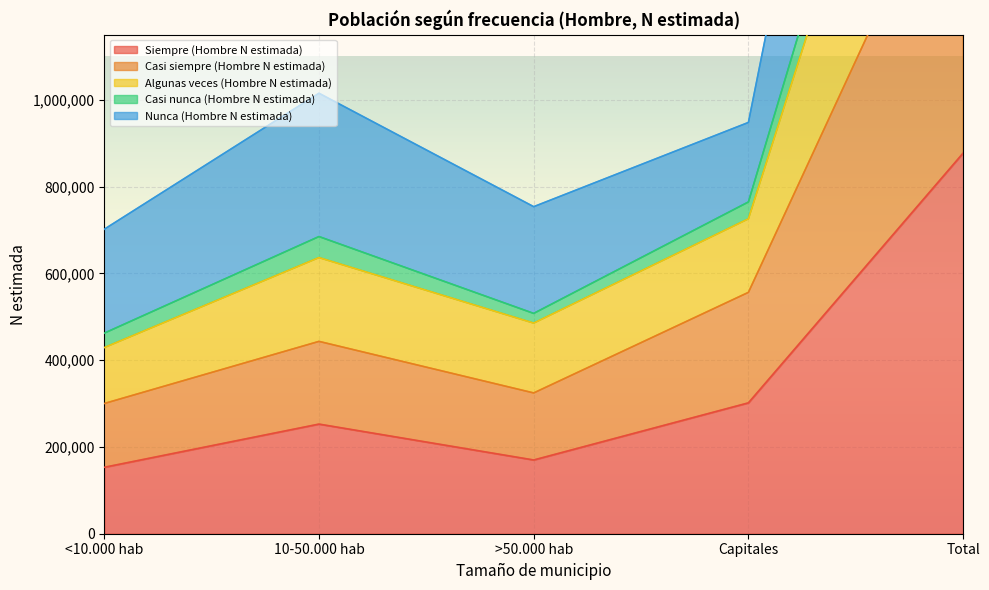

Where is Siempre (Hombre N estimada) nearest to the value 515108?

Capitales